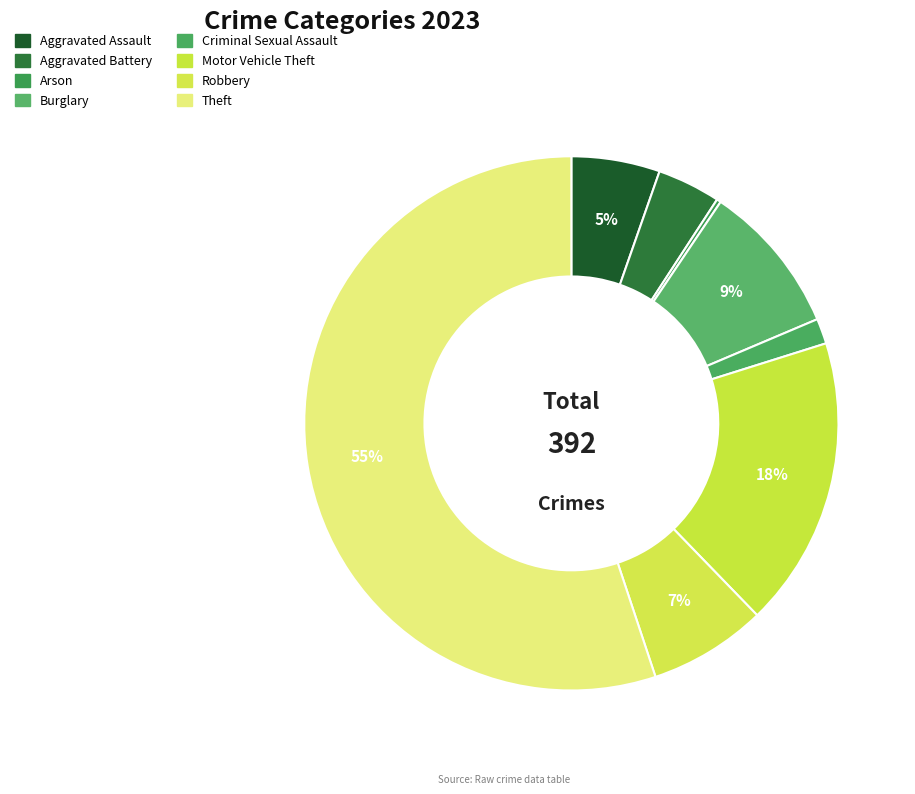

The Motor Vehicle Theft slice represents 18% of the pie. True or false?

True